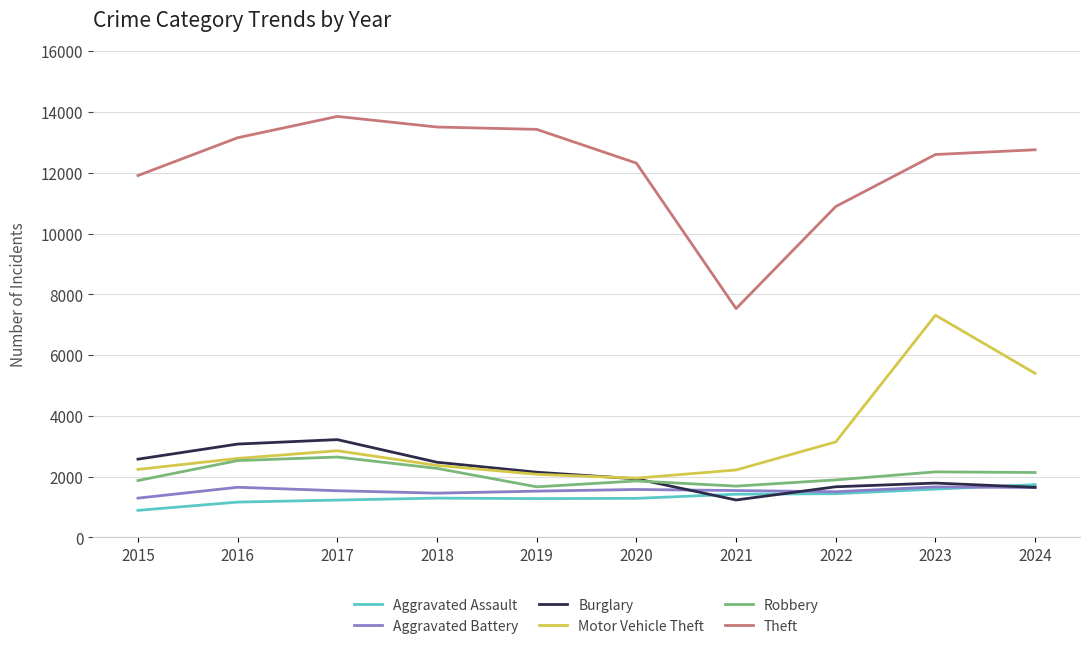

The value of Burglary at 2017 is 3218. True or false?

True